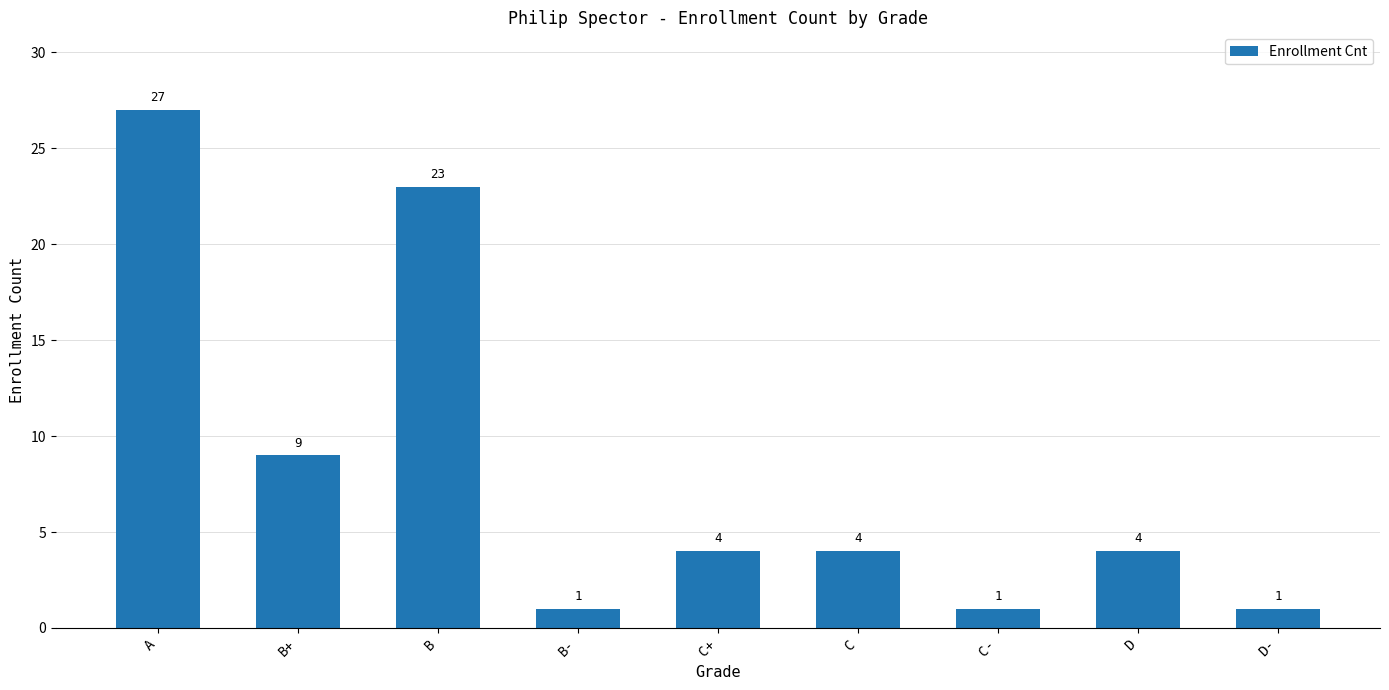

What is the label of the 9th bar from the right?

A